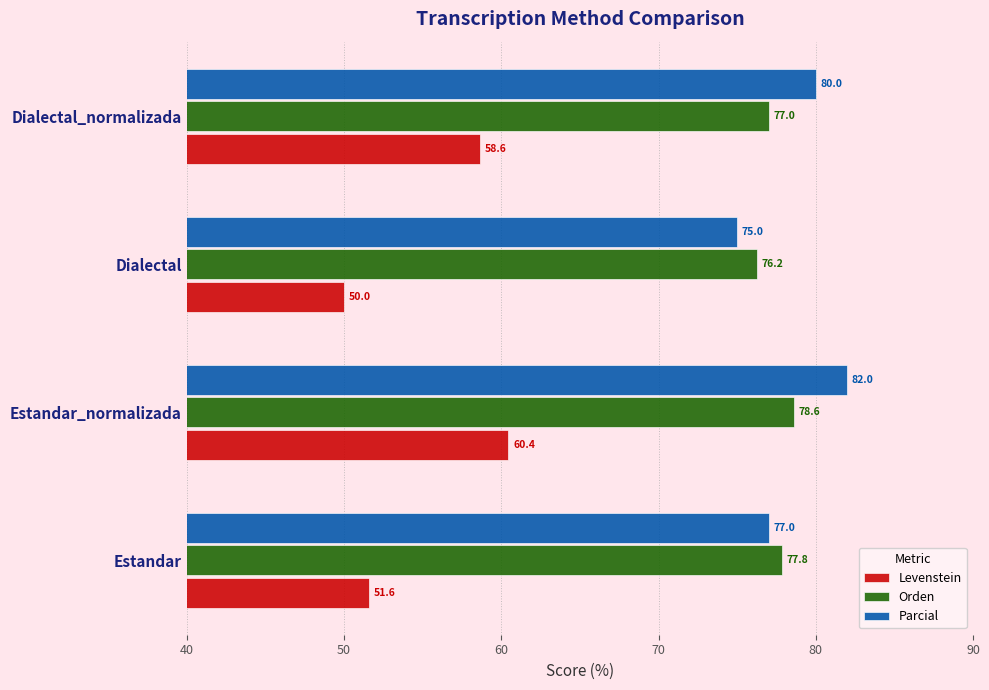

Which series has the widest spread of values?

Levenstein